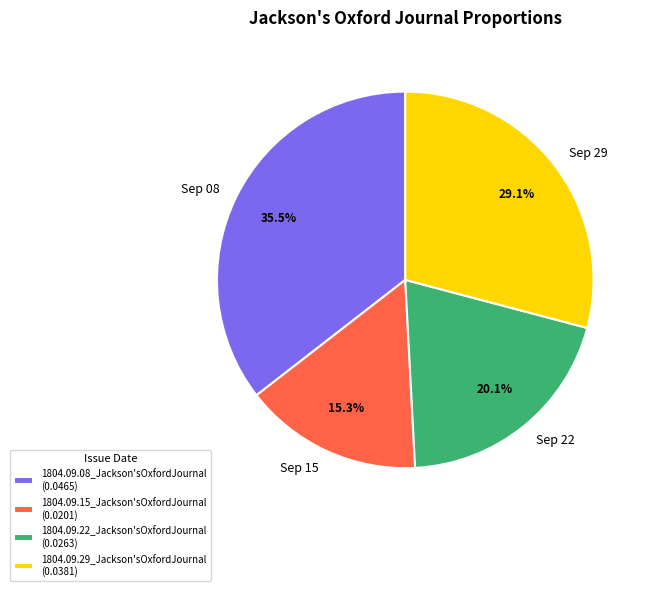

What is the total percentage of 1804.09.15_Jackson'sOxfordJournal (0.0201) and 1804.09.08_Jackson'sOxfordJournal (0.0465)?

50.8%